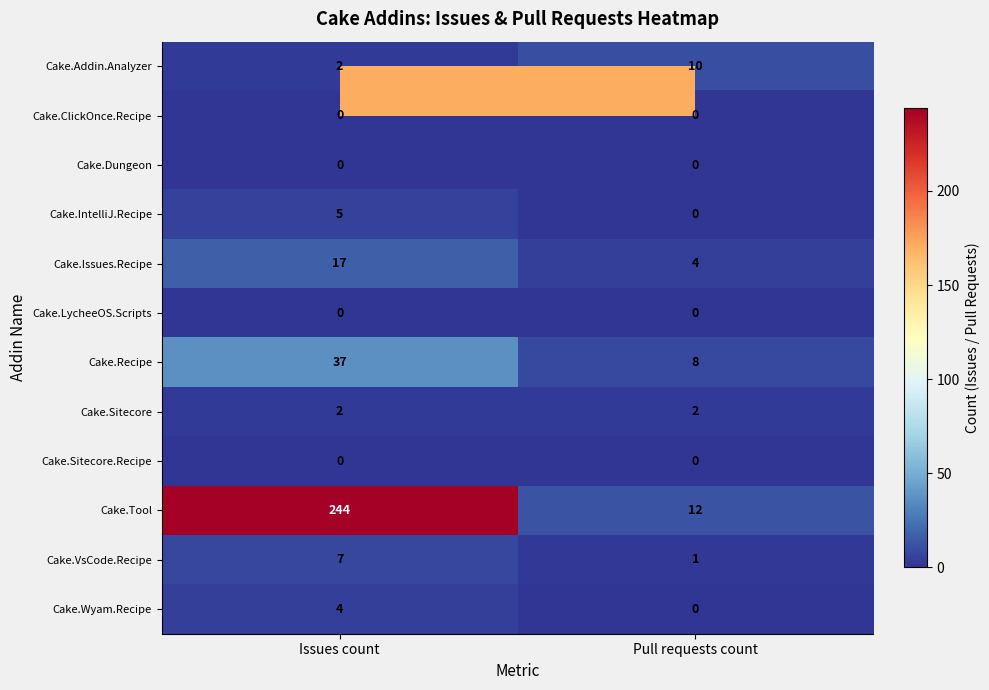

What is the spread (max minus min) of values at Pull requests count?

12